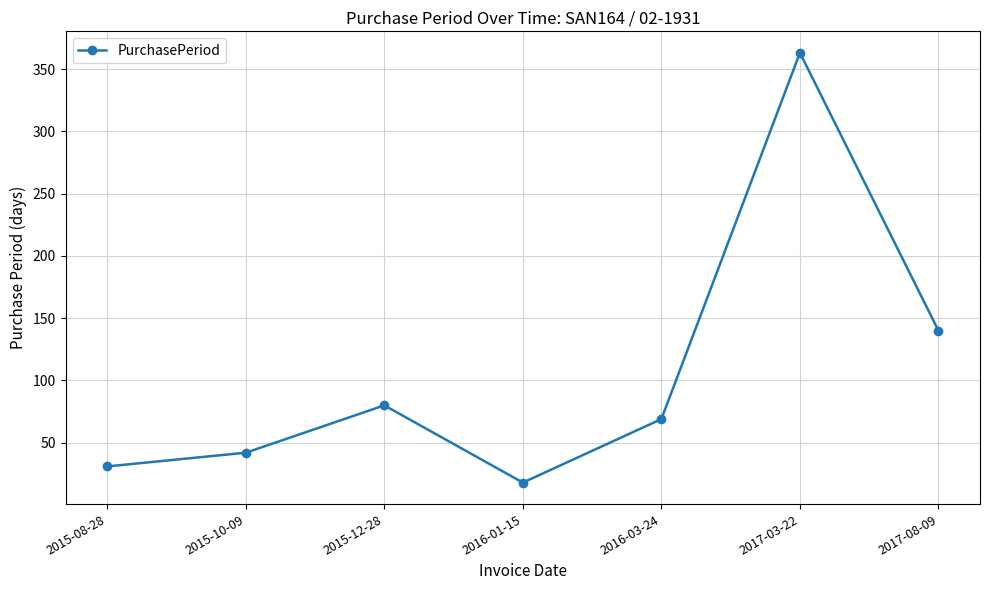

Reading right to left, list all the values displayed in this chart.

140	363	69	18	80	42	31